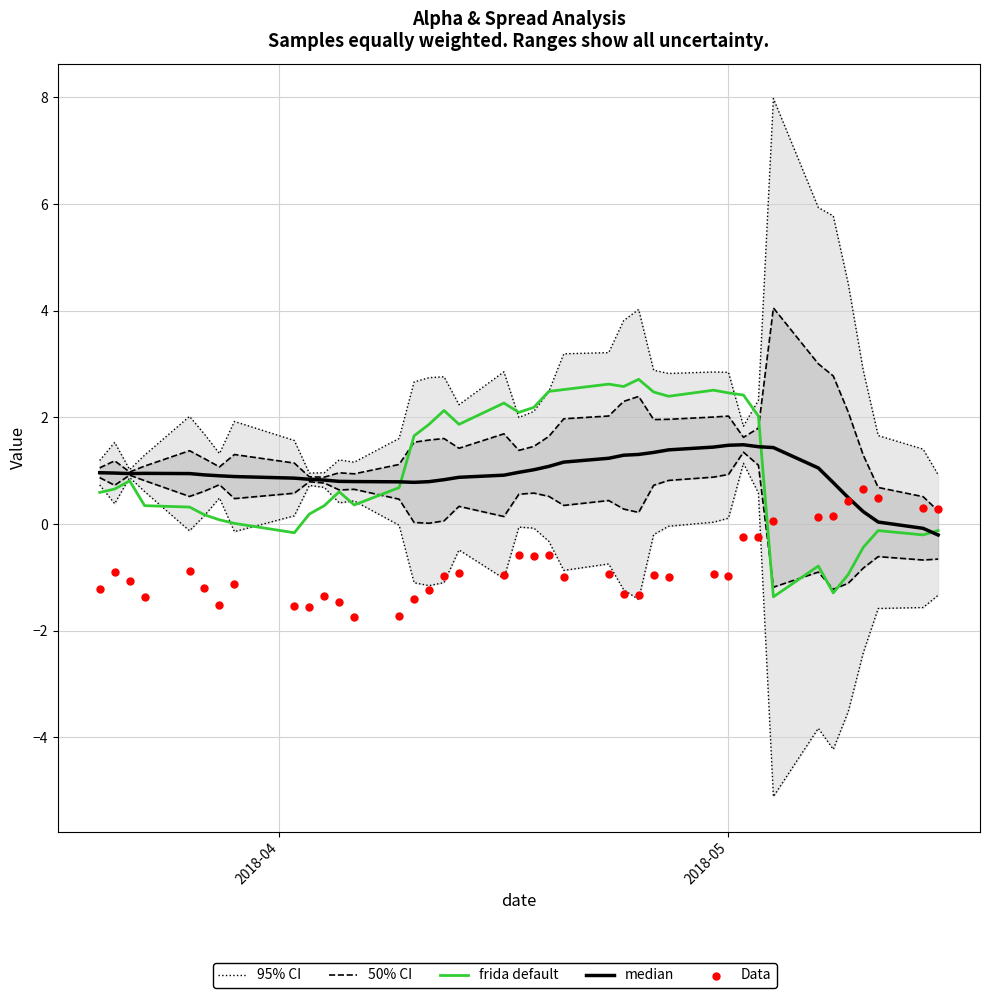

At how many categories does at least one series exceed 0?

40